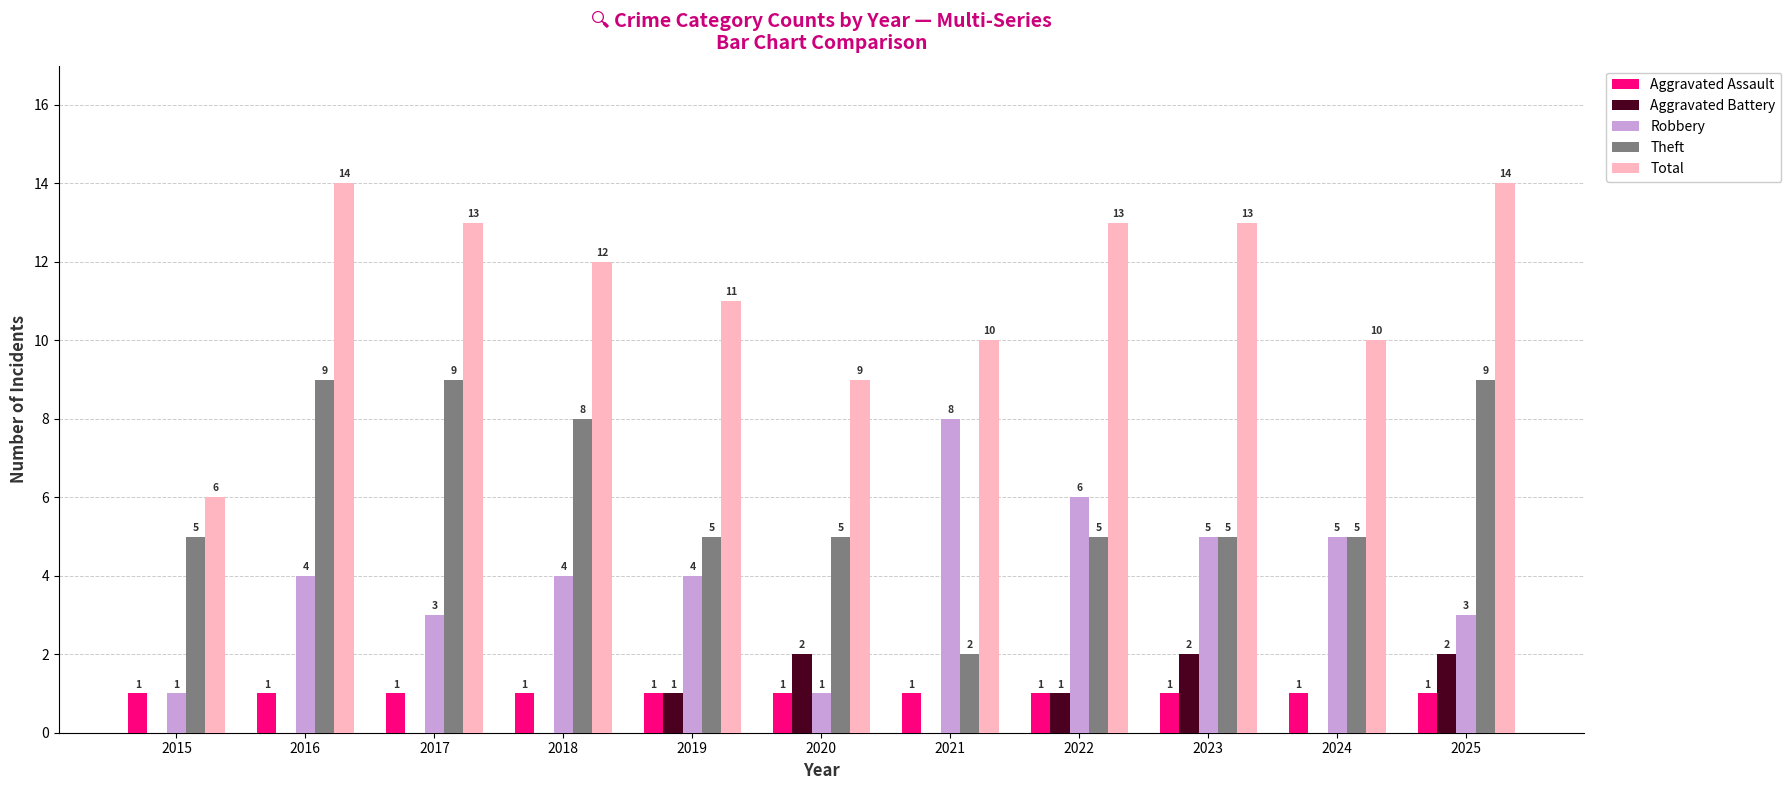

Which series has the largest total across all categories?

Total